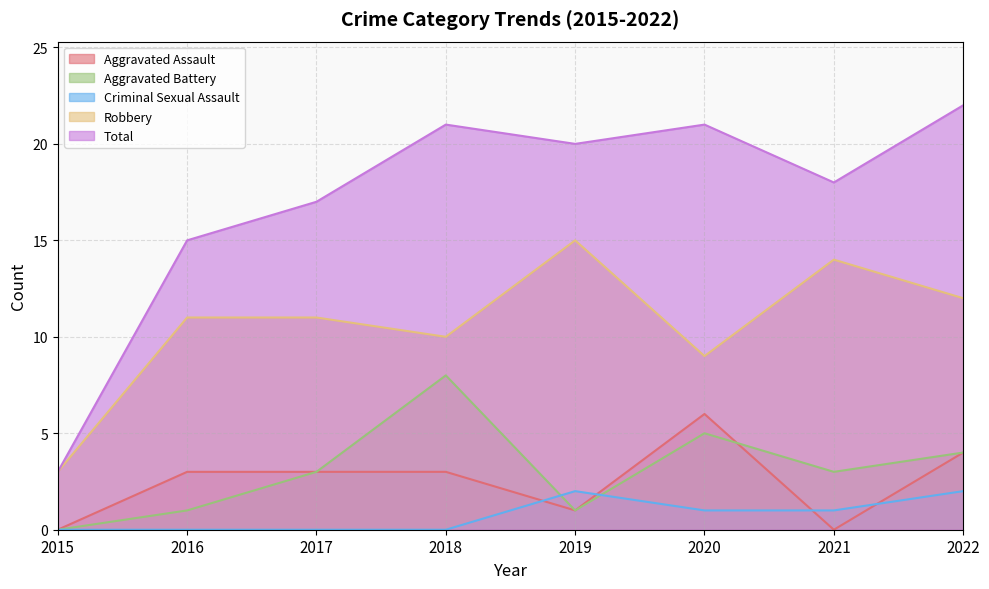

Which has a higher value, 2018 or 2019?

2018